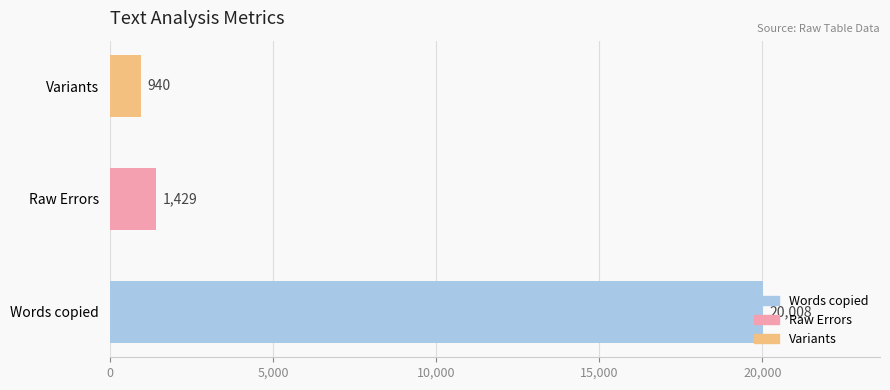

Where is the data nearest to the value 10474?

Raw Errors